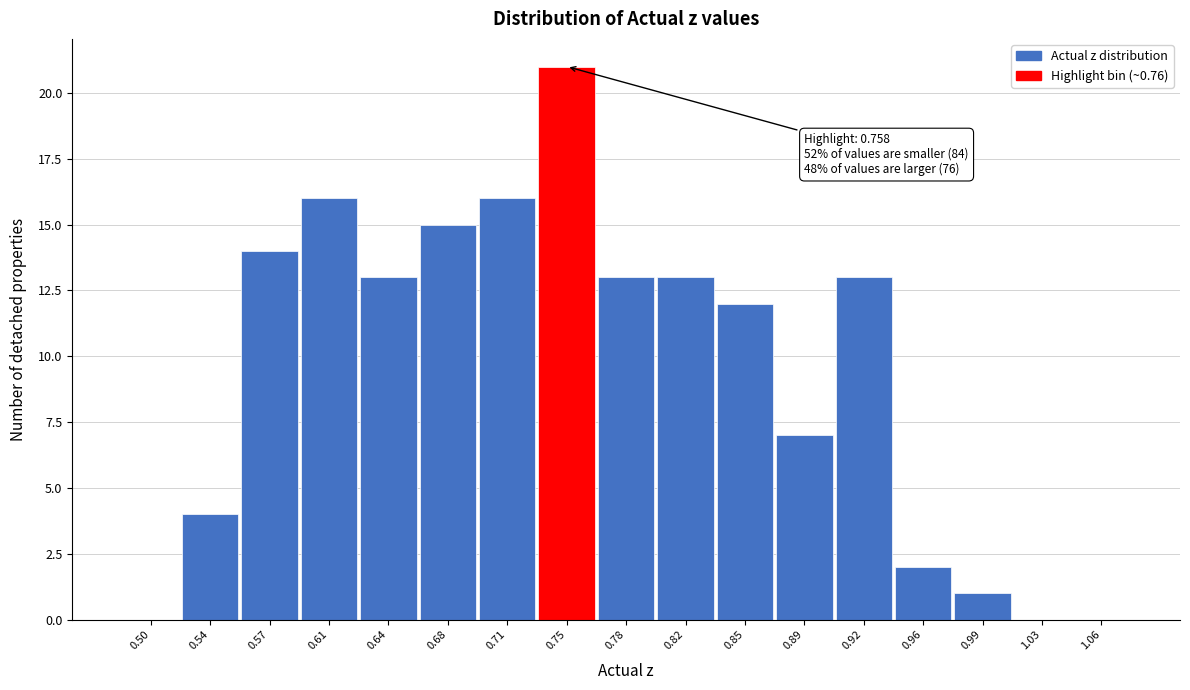

Reading left to right, transcribe all the data shown in this chart.

0.50=0	0.54=4	0.57=14	0.61=16	0.64=13	0.68=15	0.71=16	0.75=21	0.78=13	0.82=13	0.85=12	0.89=7	0.92=13	0.96=2	0.99=1	1.03=0	1.06=0